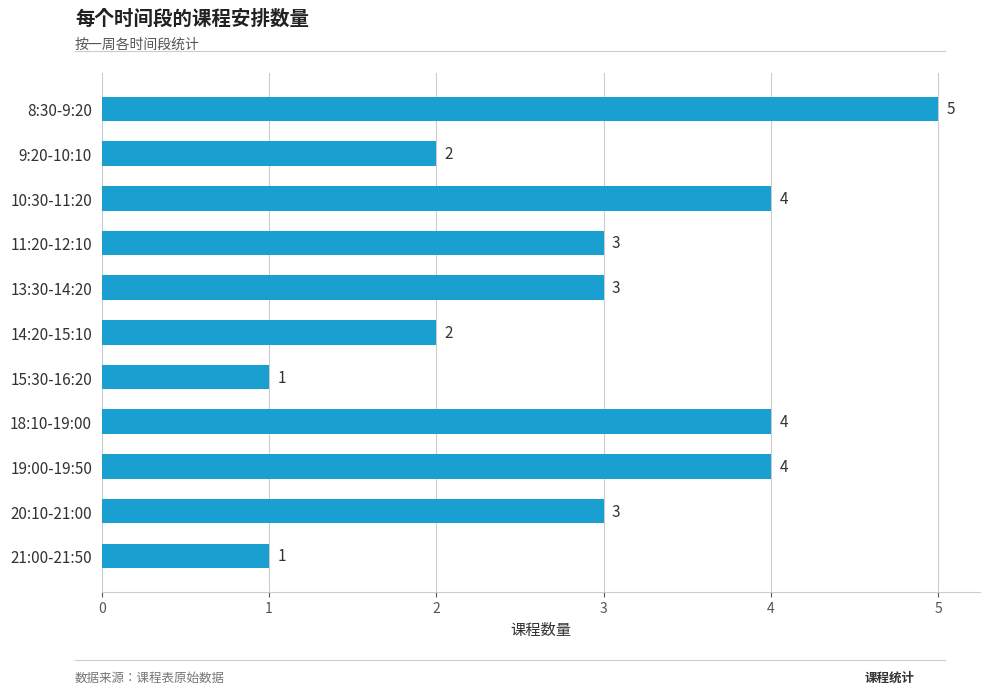

What position from the bottom is 20:10-21:00?

2